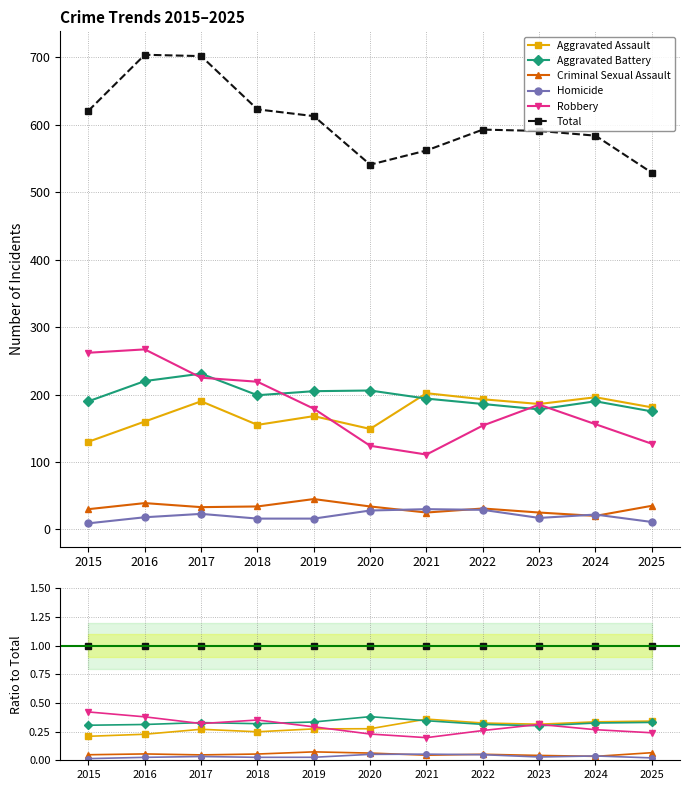

True or false: Aggravated Assault has a value of 0.1 at 2025.

False